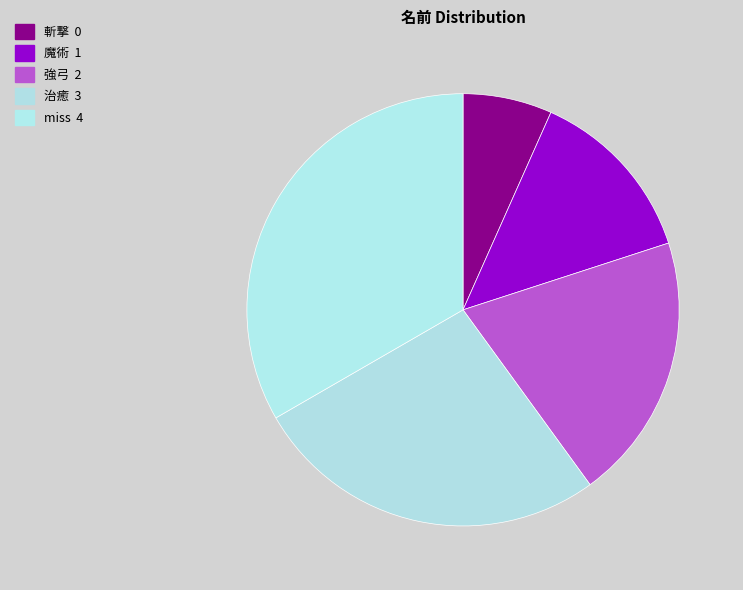

Count the number of slices in the pie.

5